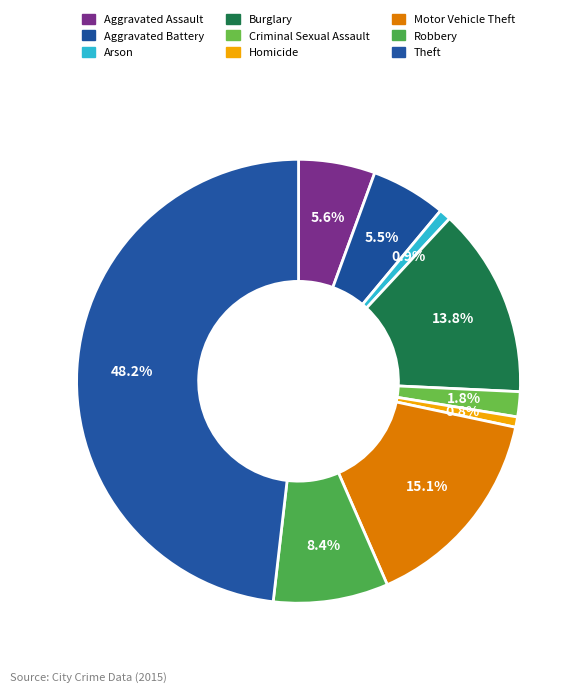

To the nearest percent, what portion does Homicide represent?

1%